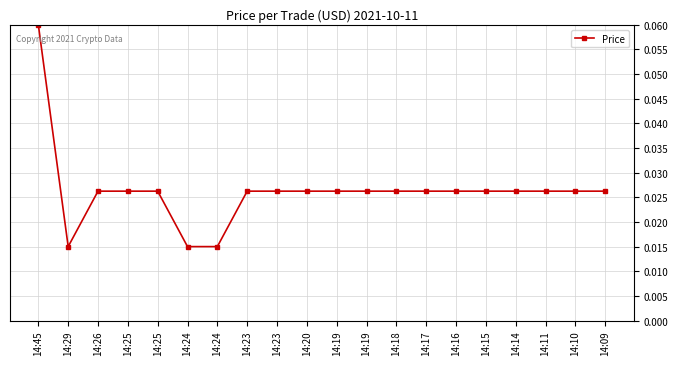

True or false: the data shows 0.0 at 14:17.

False